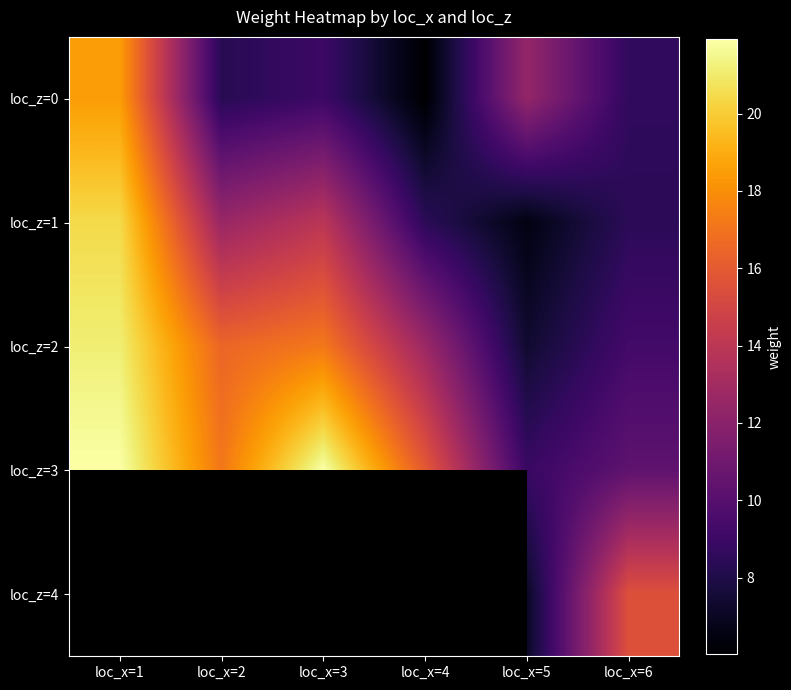

Is it true that loc_z=3 equals 8.3 at loc_x=1?

False